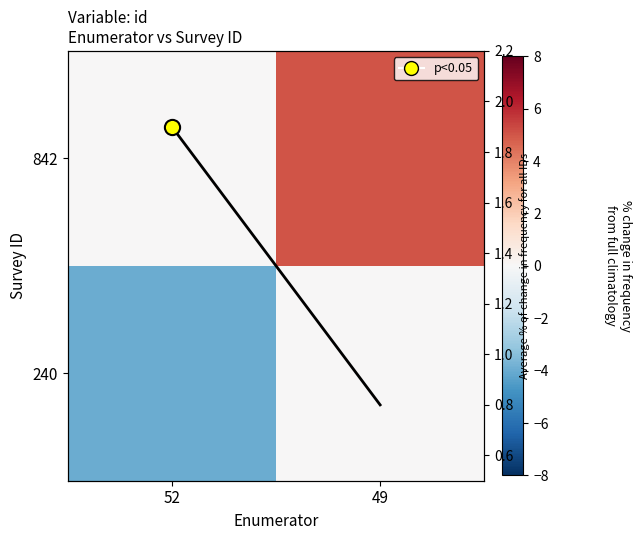

How many data points does each series have?

2